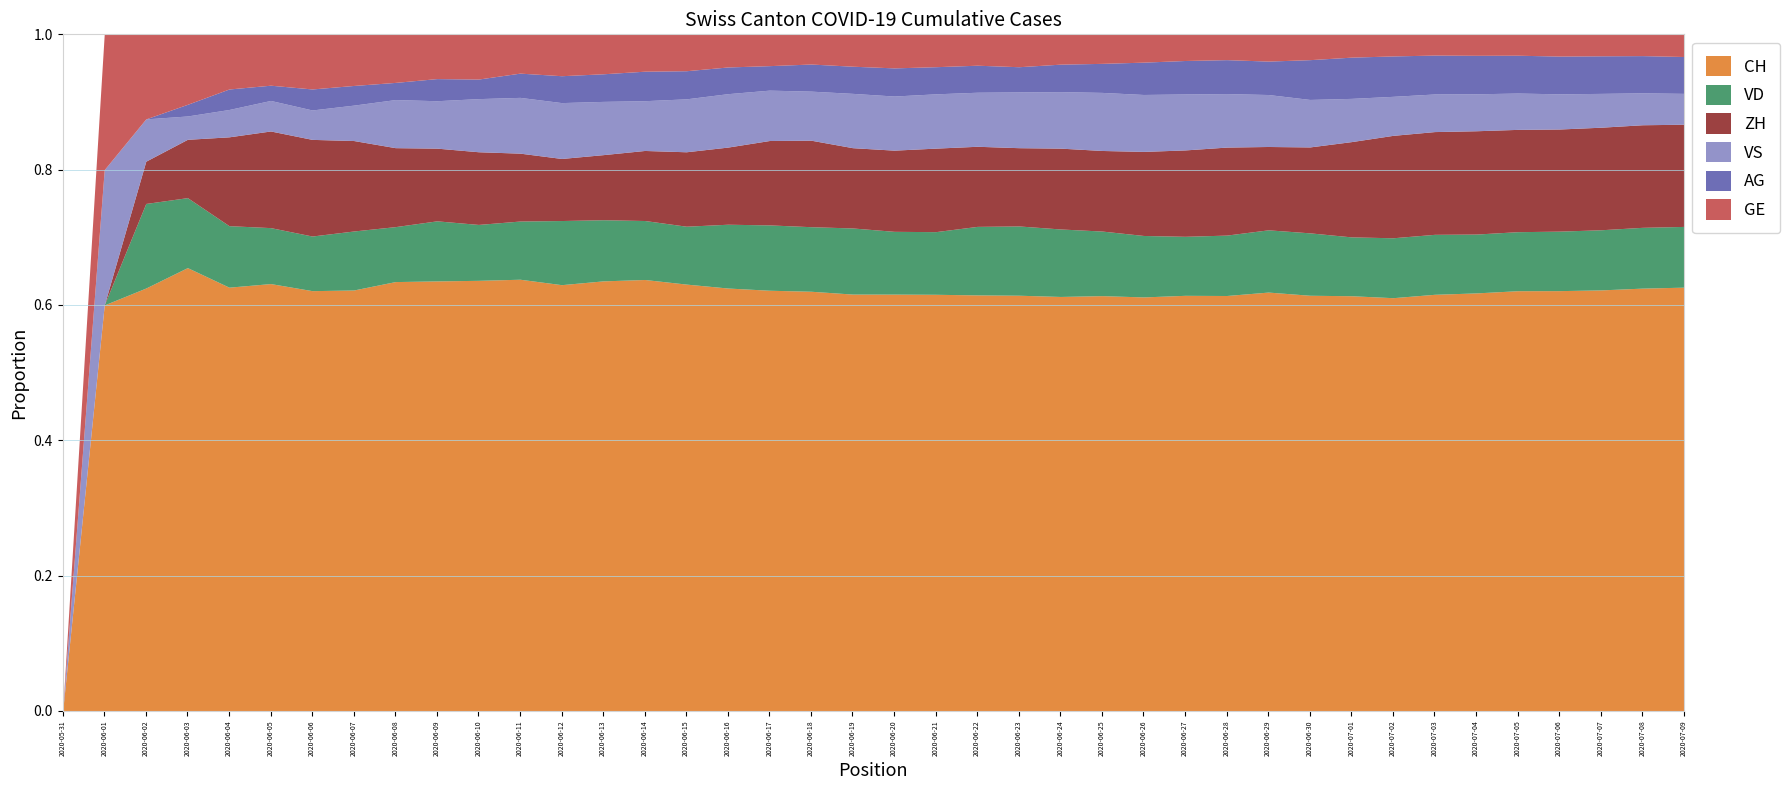

What is the highest value of the VS series?

128